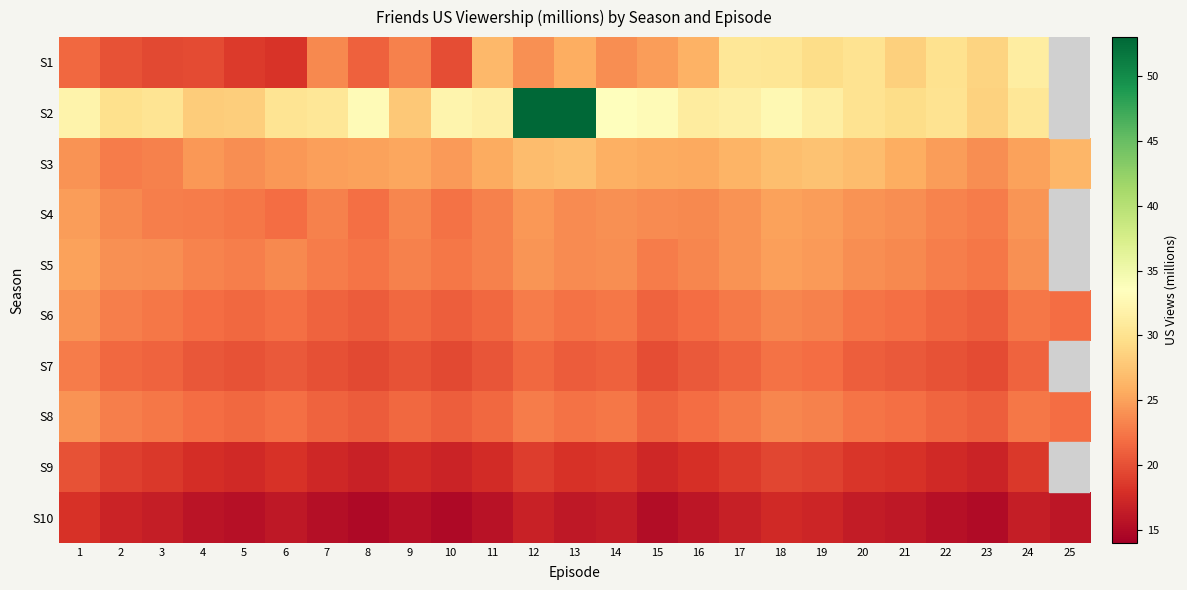

What is the sum of the S10 values at 23 and 1?

33.1